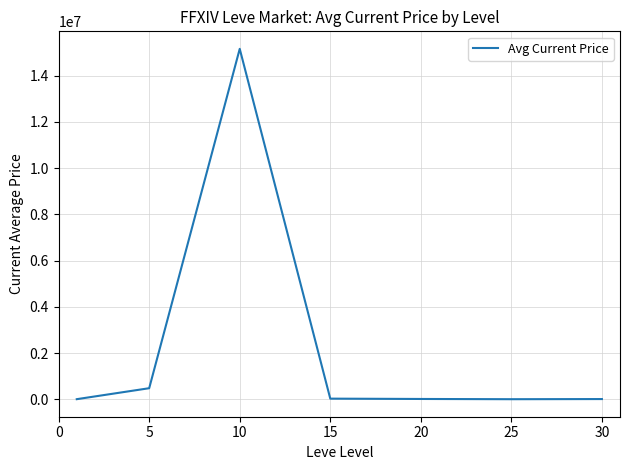

What is the maximum value shown in the chart?

15160021.5